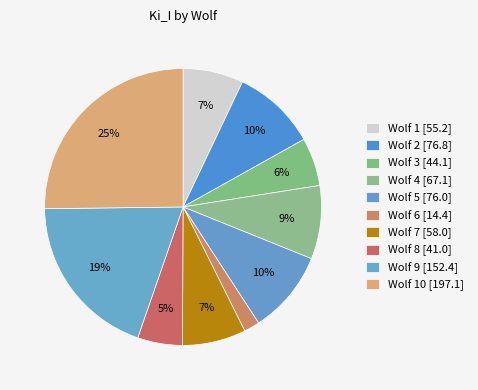

How many slices are in this pie chart?

10